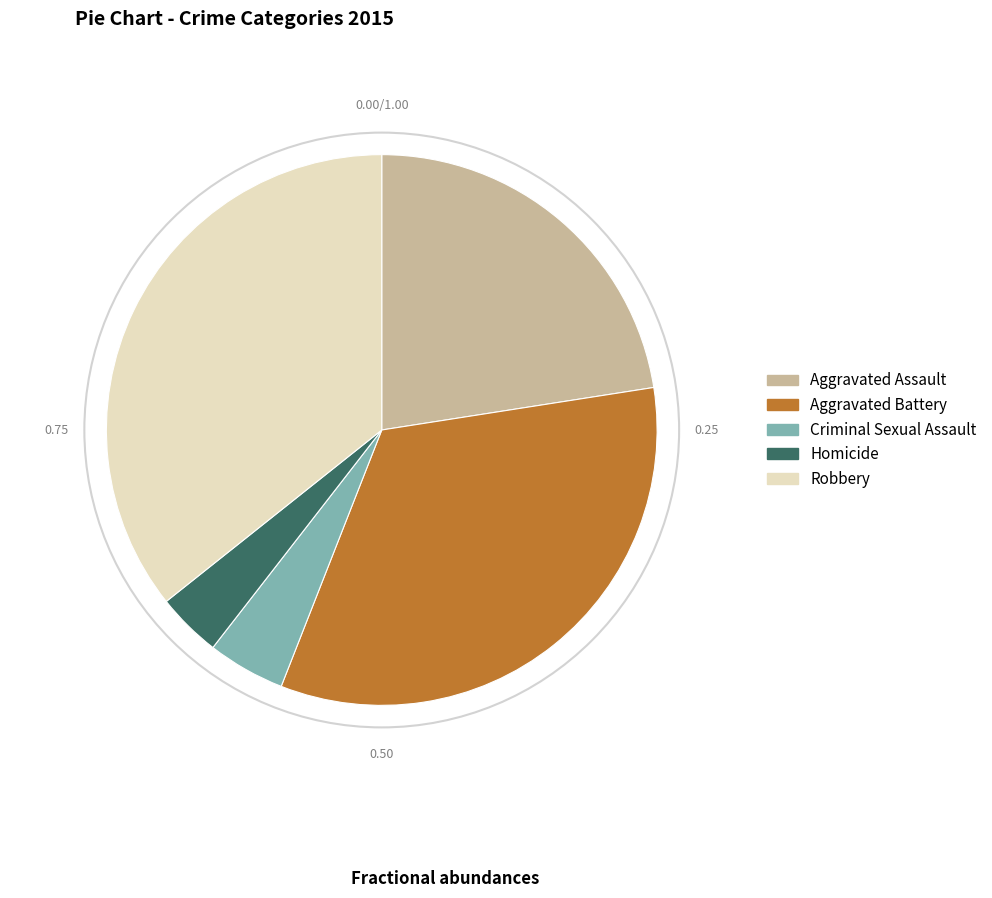

Is the sum of Homicide and Robbery greater than half?

No